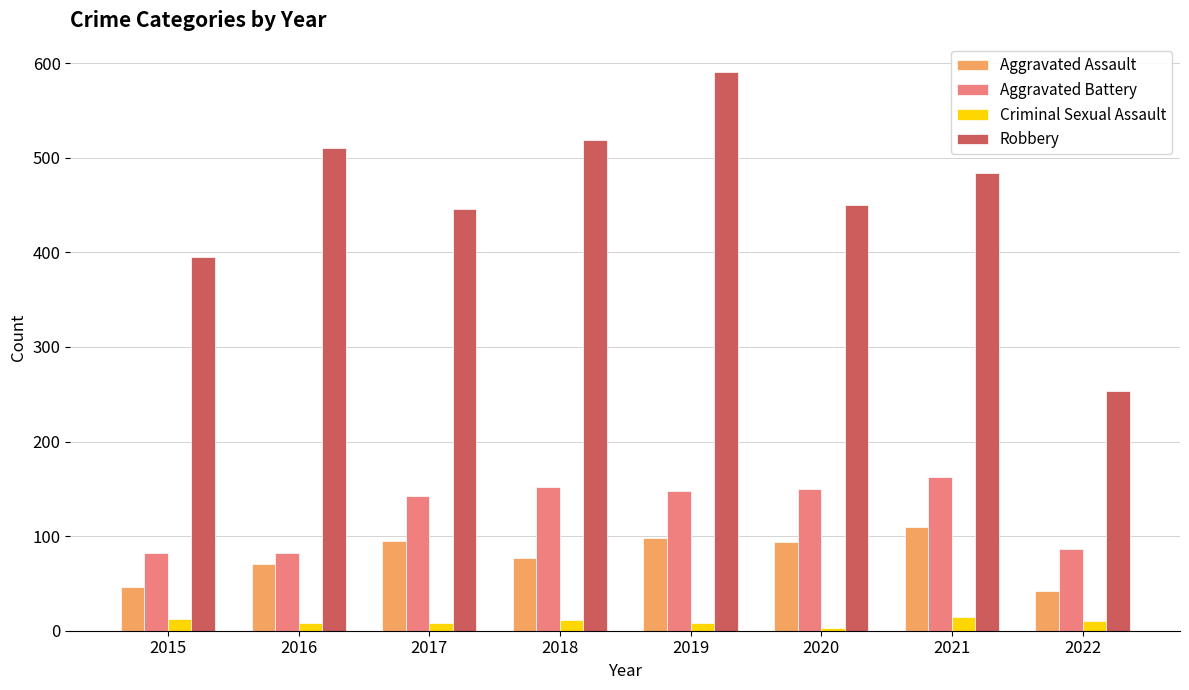

Rank the series by their maximum value, from lowest to highest.

Criminal Sexual Assault, Aggravated Assault, Aggravated Battery, Robbery